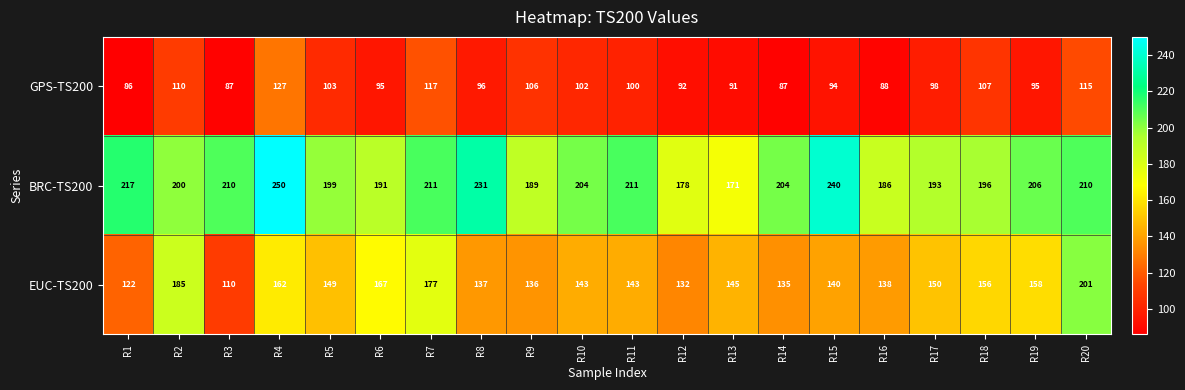

True or false: BRC-TS200 has a value of 200 at R2.

True